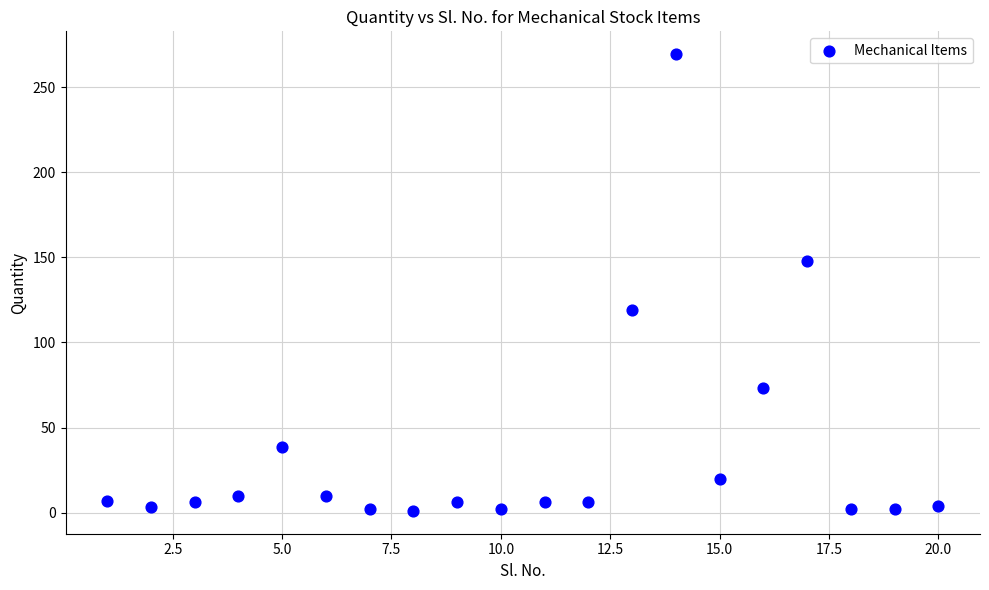

What is the range of X values (max minus min)?

19.0